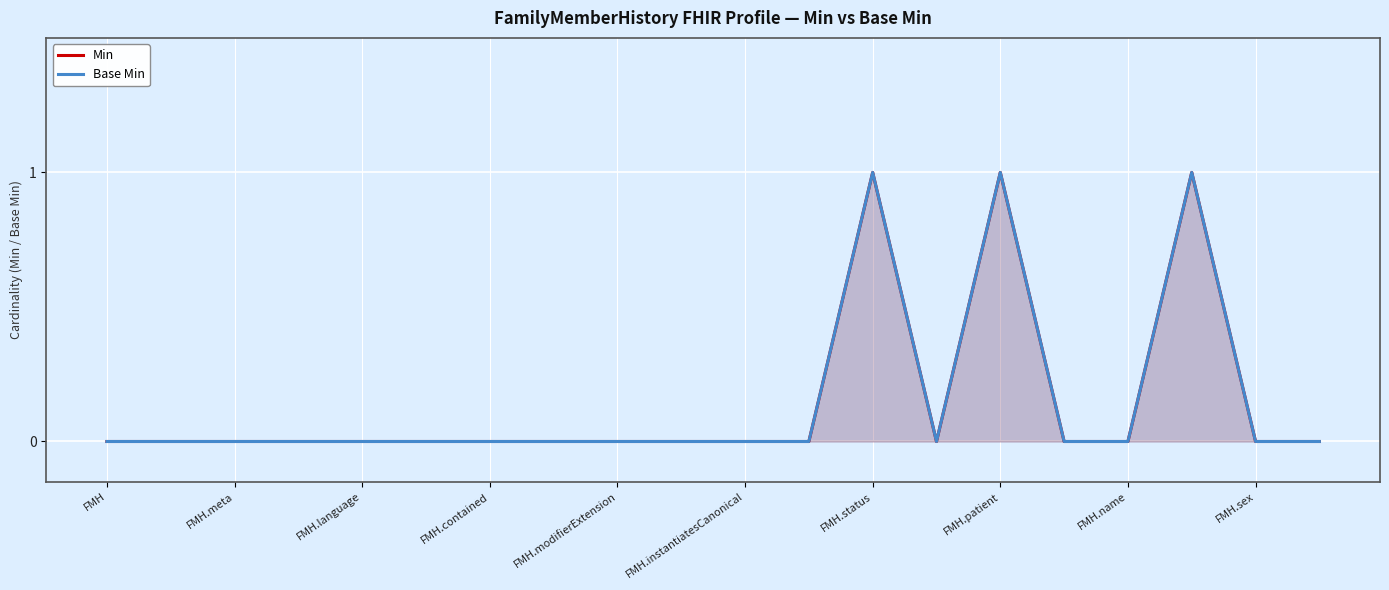

How many categories are shown in the chart?

20